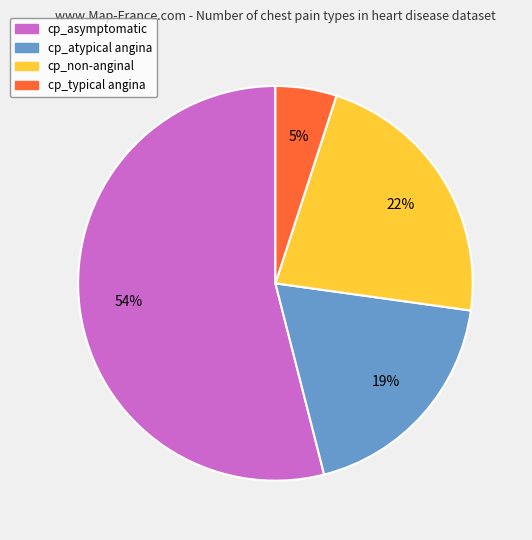

To the nearest percent, what is the difference between the largest and smallest slice percentages?

49%